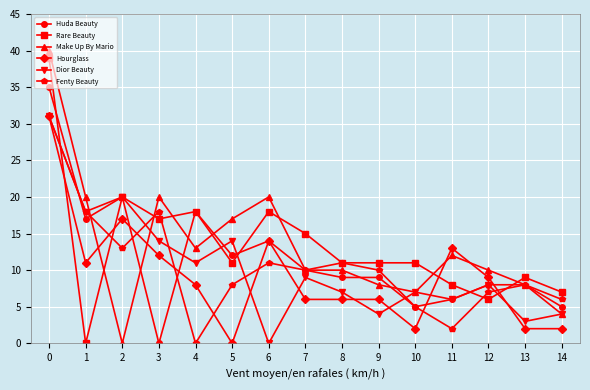

Is the value of Huda Beauty at 8 greater than the value of Dior Beauty at 12?

Yes